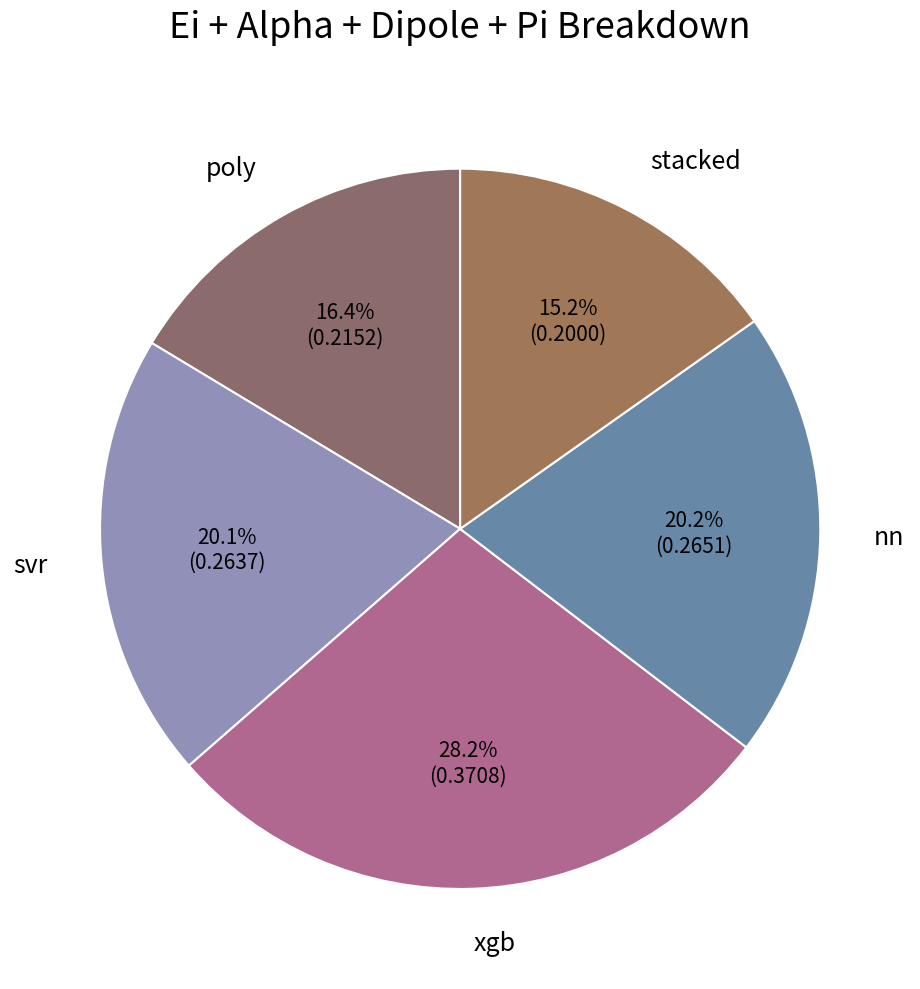

To the nearest percent, what is the average slice percentage?

20%